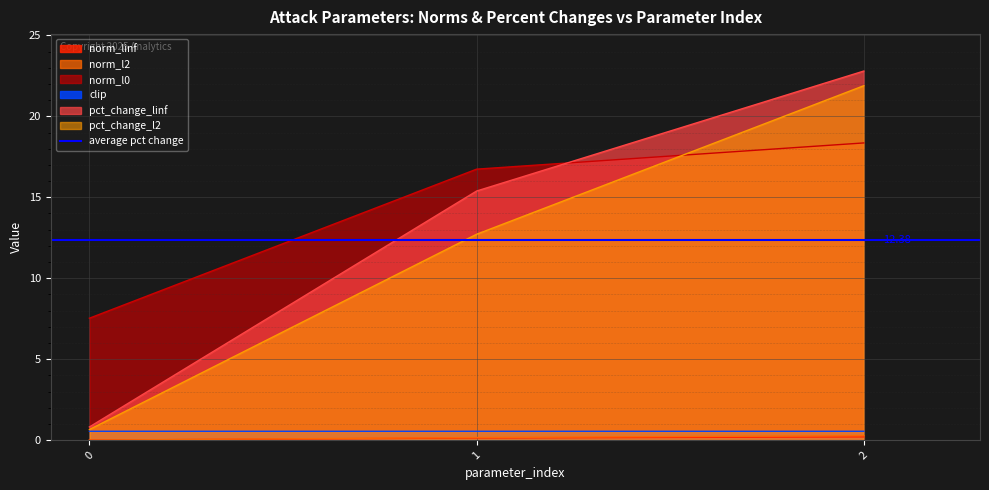

Reading right to left, list all the values displayed in this chart.

norm_linf: 2=0.2	1=0.1	0=0.0
norm_l2: 2=0.3	1=0.2	0=0.0
norm_l0: 2=18.4	1=16.7	0=7.5
clip: 2=0.6	1=0.6	0=0.6
pct_change_linf: 2=22.8	1=15.4	0=0.8
pct_change_l2: 2=21.9	1=12.7	0=0.7